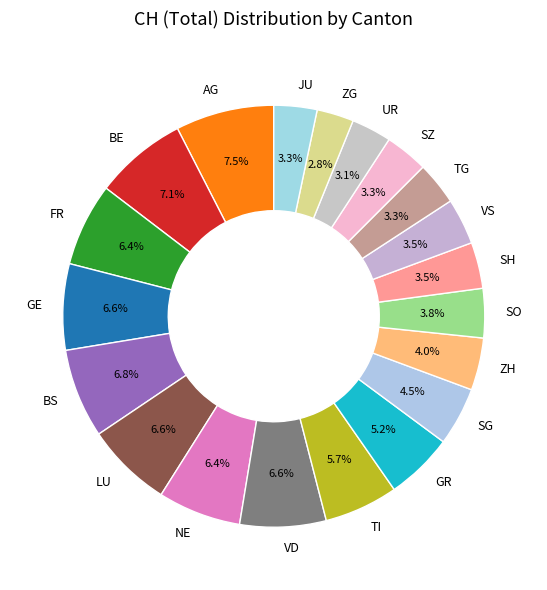

Approximately how many times larger is the value at AG compared to FR?

1.2